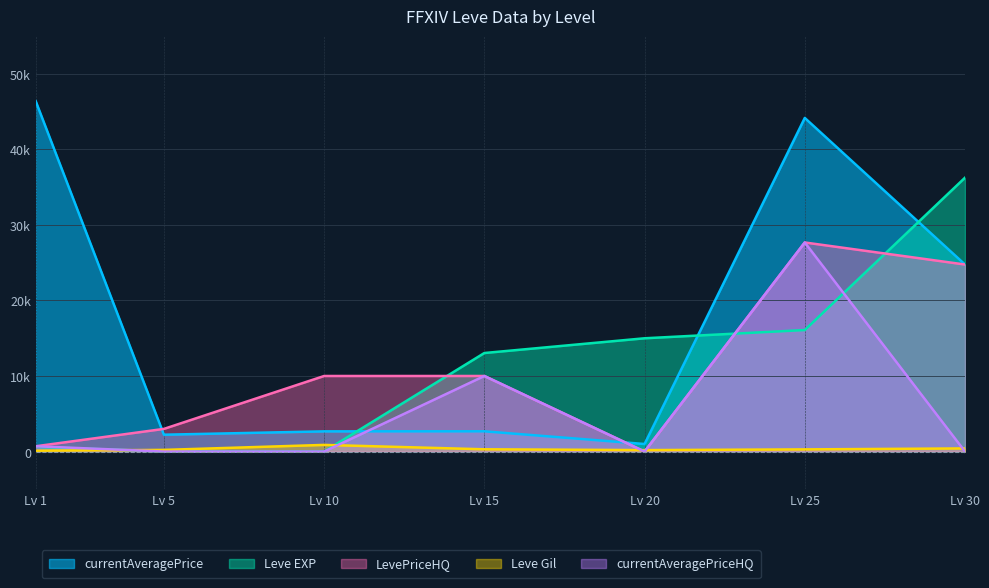

How many values in the Leve EXP series exceed 13040?

3